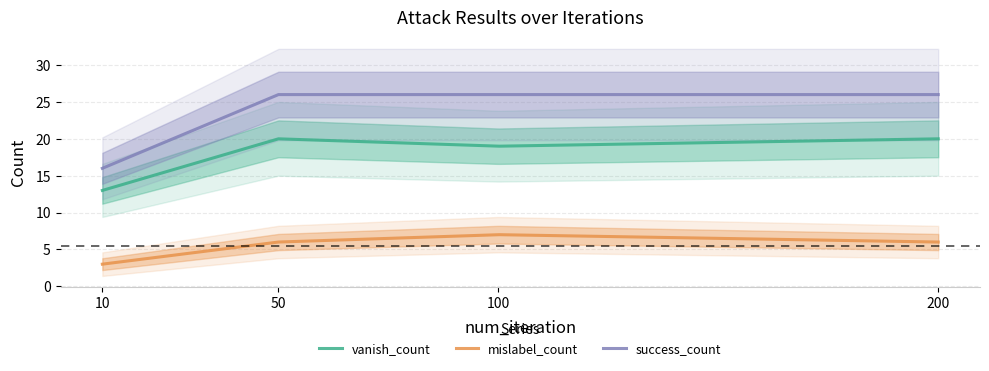

Is the value of vanish_count at 10 greater than the value of success_count at 10?

No